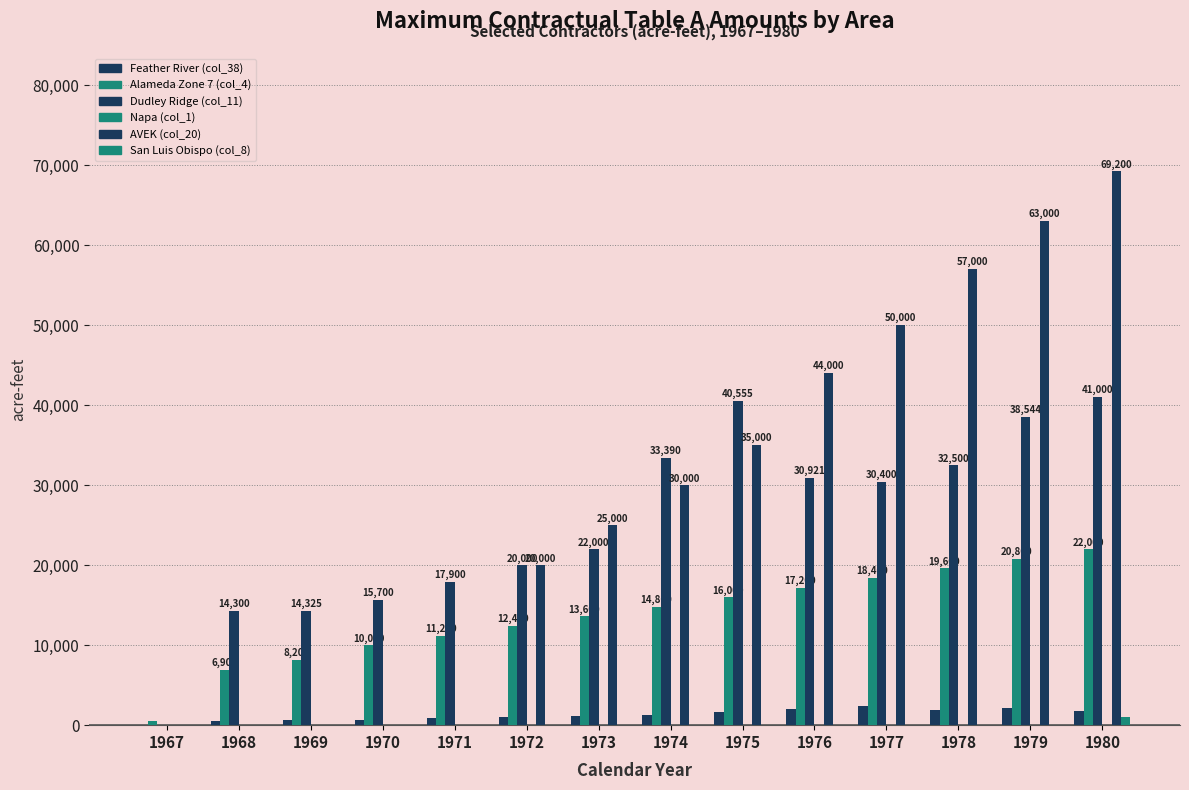

How many data points in San Luis Obispo (col_8) are above 0?

1